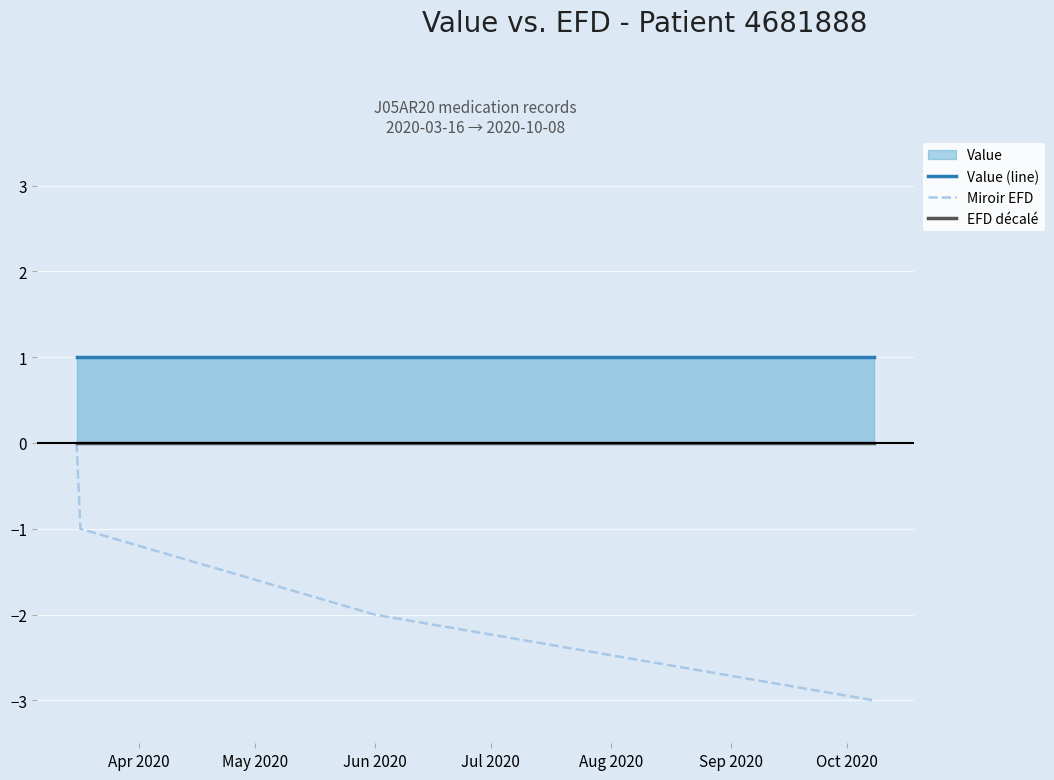

Count the Value (line) values in the range 1 to 2.

4